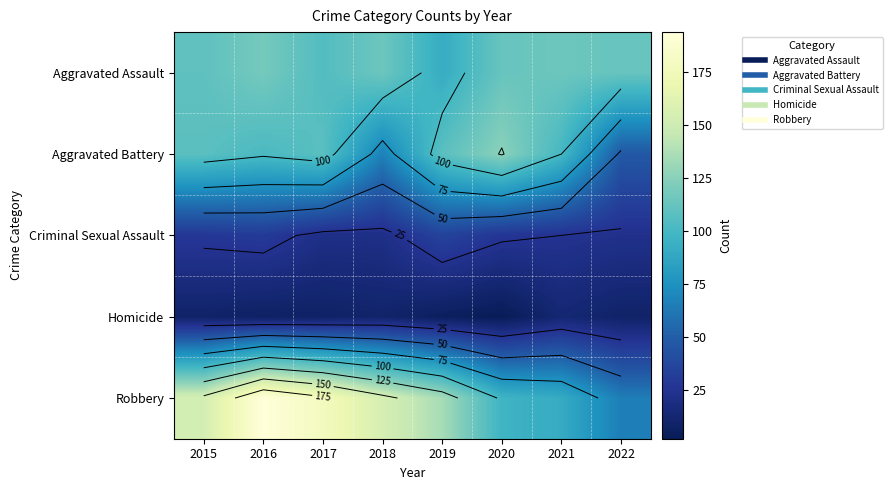

How many data points in Robbery are less than 154?

4